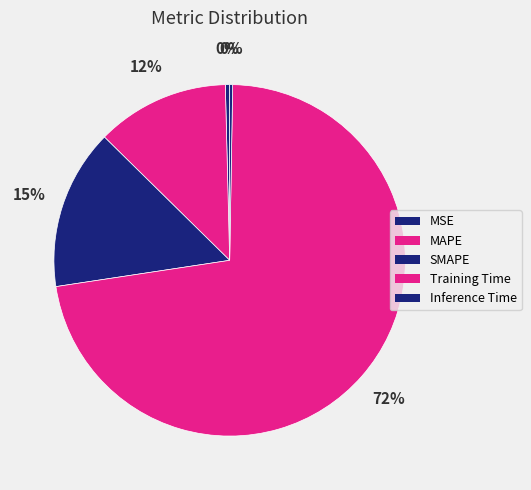

Which category accounts for the majority?

Training Time